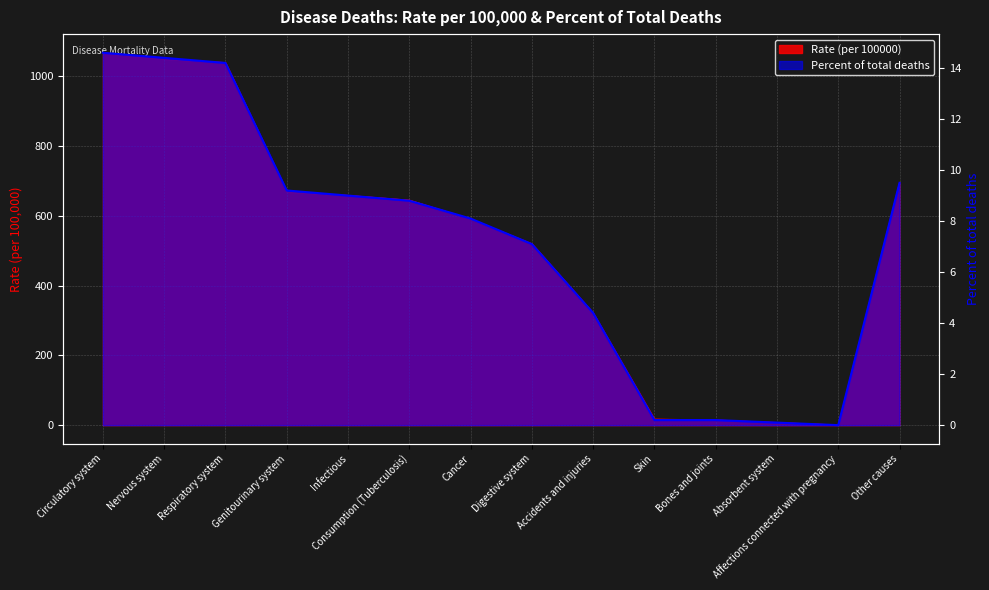

What is the sum of the Percent of total deaths values at Cancer and Respiratory system?

22.3